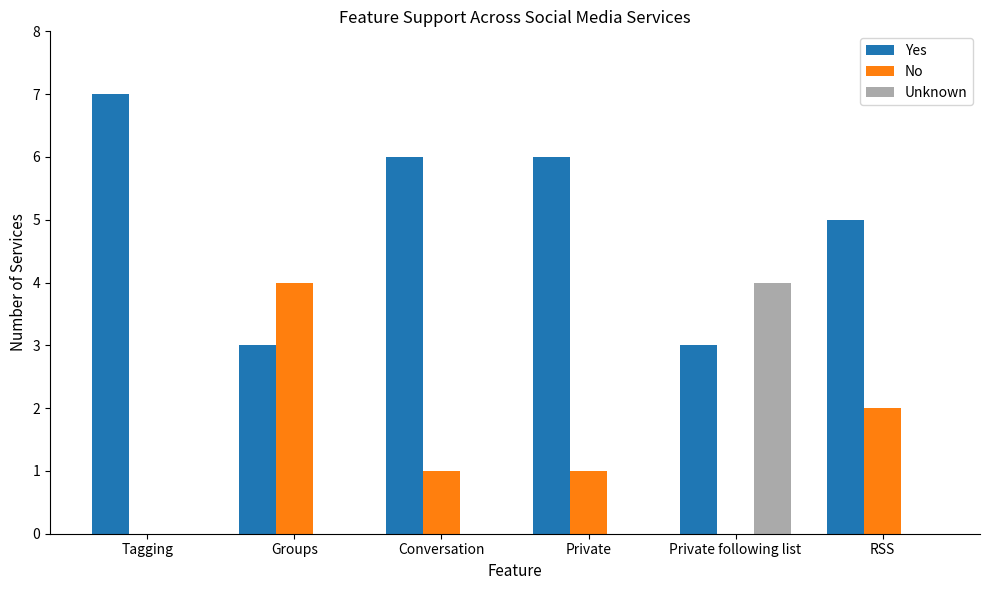

Are the bars horizontal?

No